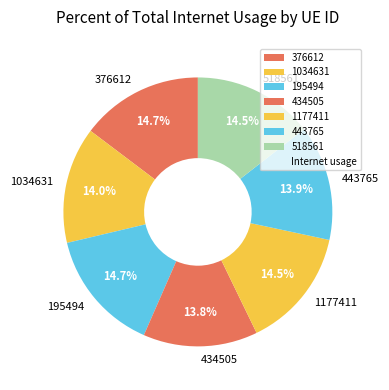

Is the sum of 443765 and 518561 greater than half?

No